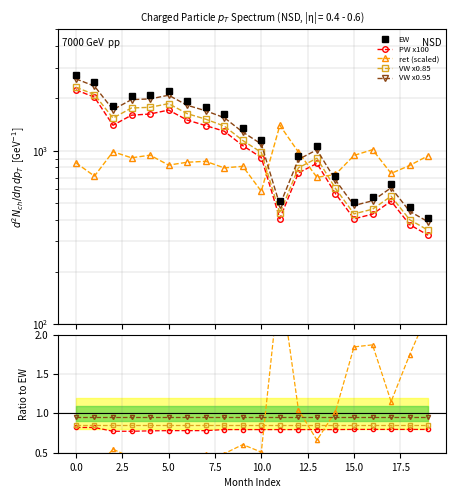

How many lines are shown in the chart?

4